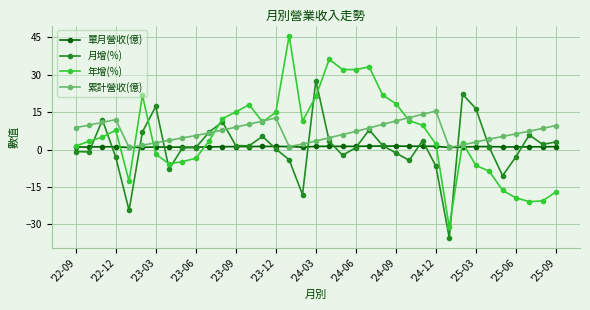

True or false: 年增(%) has more than 0 points higher than both neighbors.

True